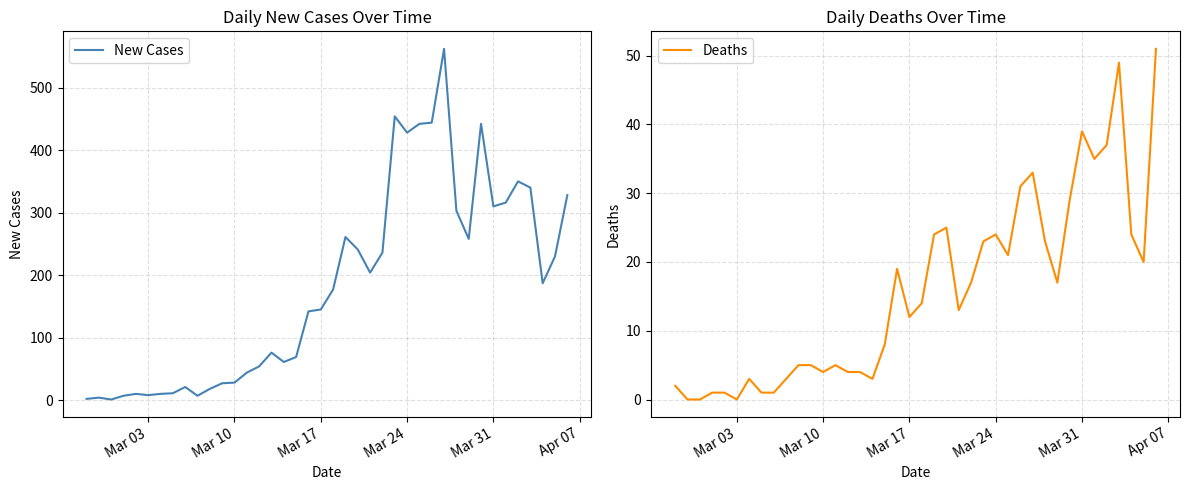

List the series in order of their peak value, lowest first.

Deaths, New Cases